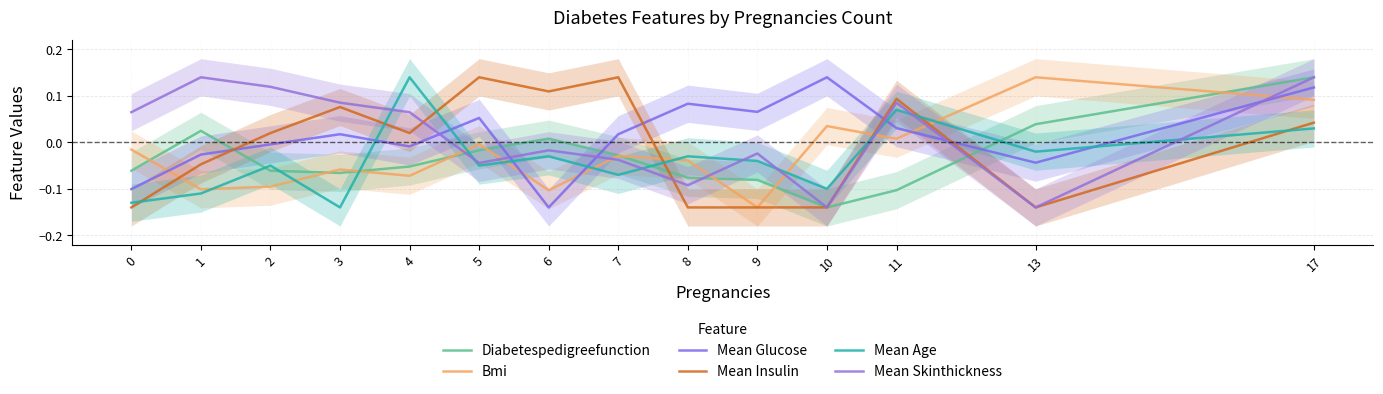

Is the value of Mean Skinthickness at 6 greater than the value of Mean Insulin at 9?

Yes